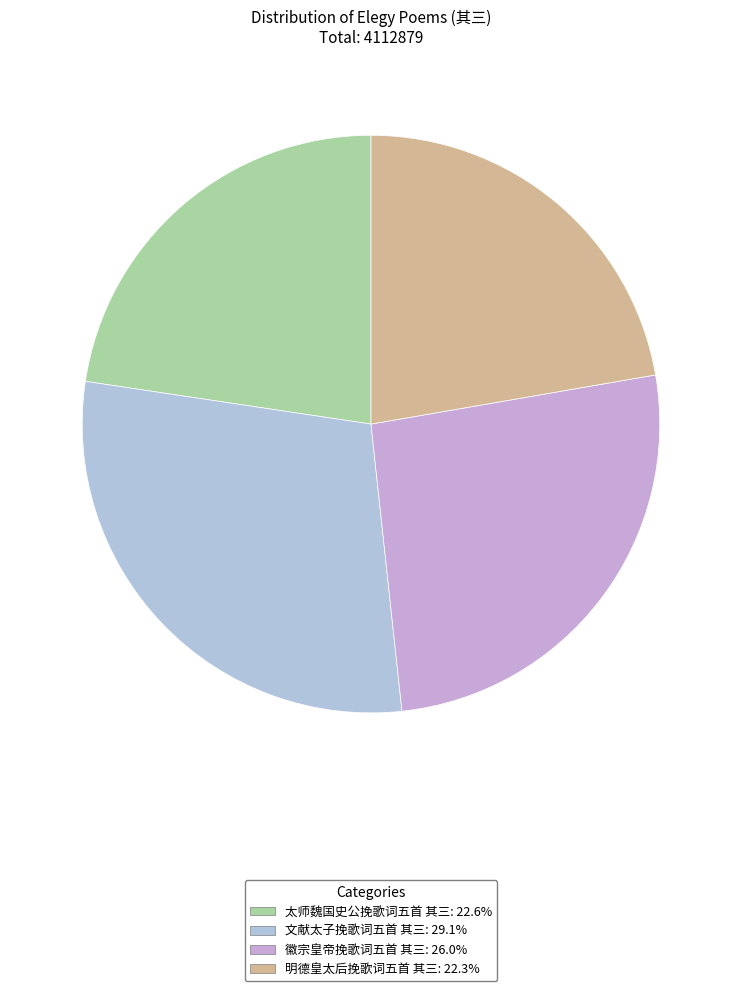

What is the largest slice in the pie chart?

文献太子挽歌词五首 其三